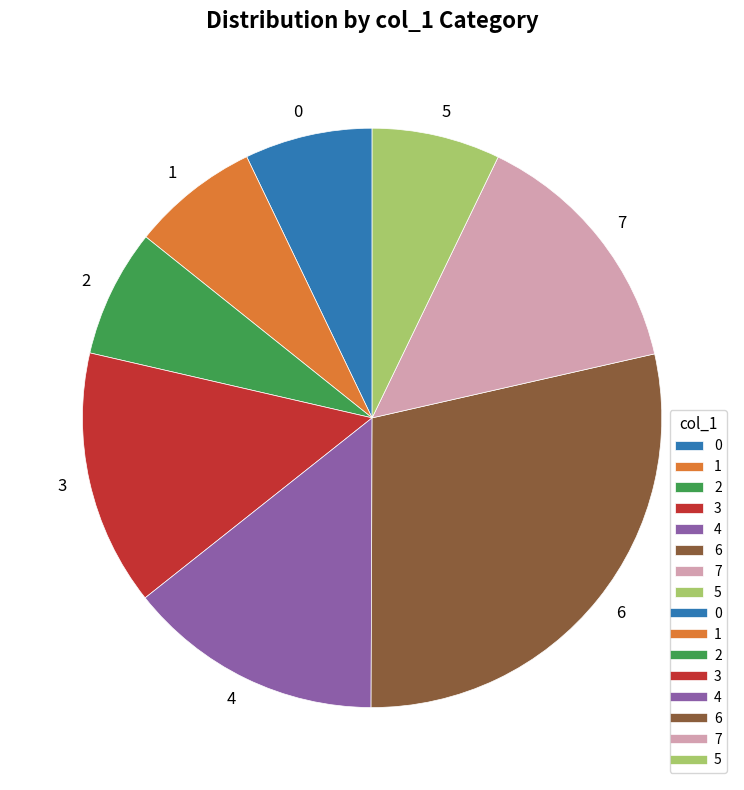

Combined, do 1 and 2 account for over 50%?

No